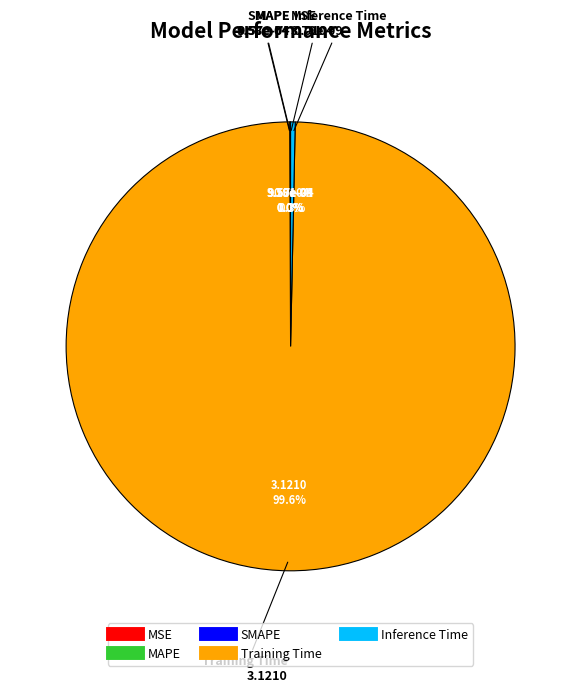

To the nearest percent, what is the difference between the largest and smallest slice percentages?

100%